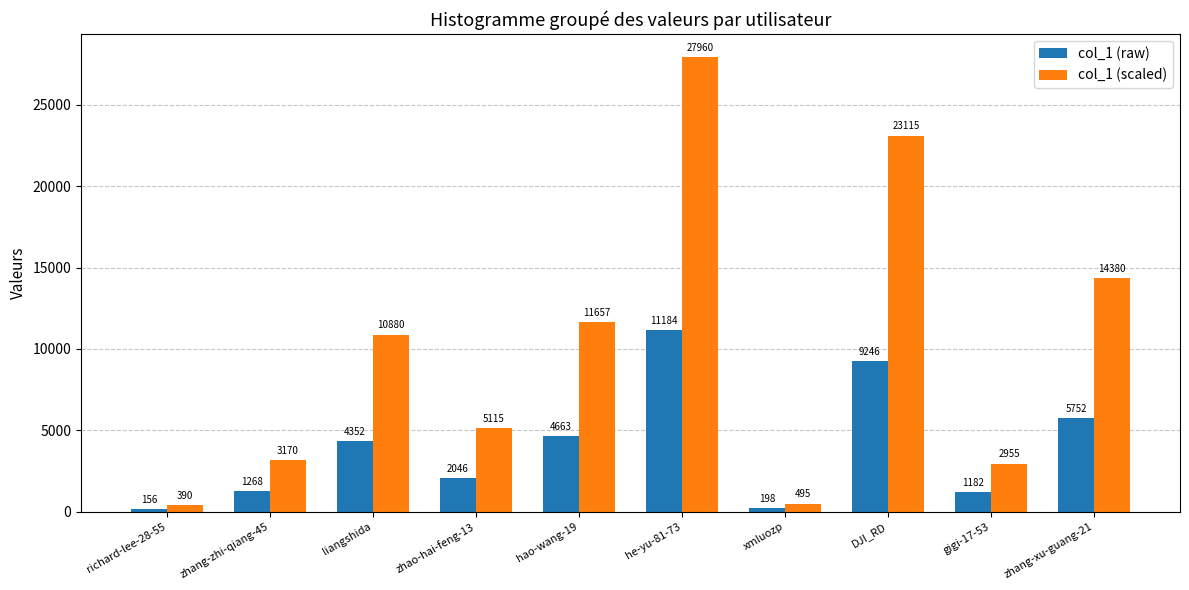

What is the label of the 9th bar from the right?

zhang-zhi-qiang-45